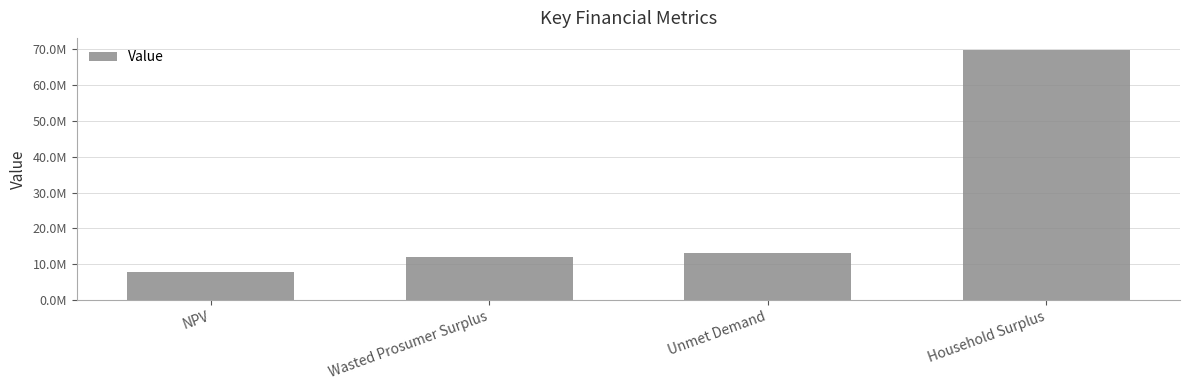

Are the bars horizontal?

No